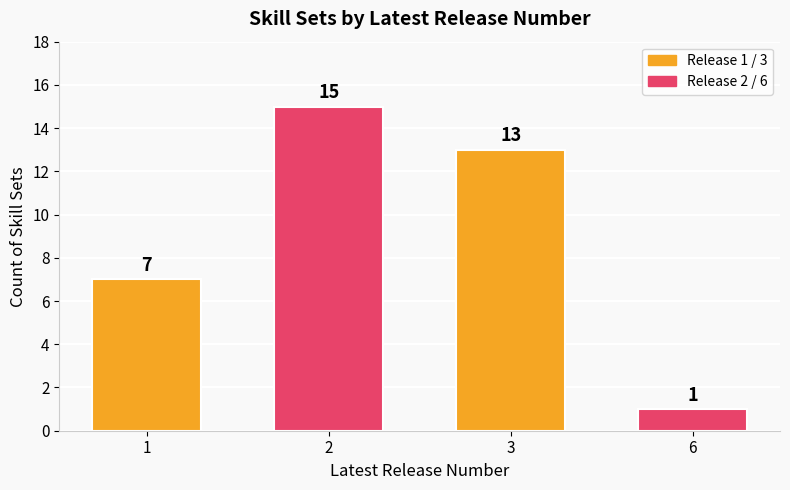

Rank the categories by value from highest to lowest.

2, 3, 1, 6